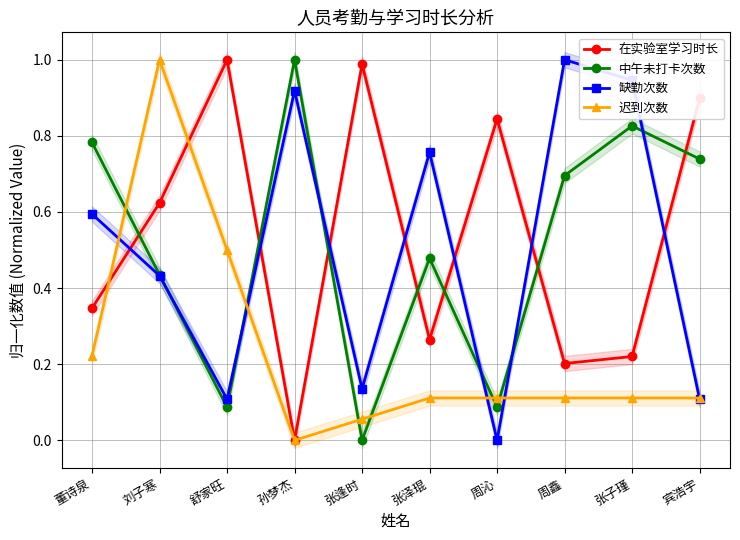

What is the total value across all series at 宾浩宇?

1.9